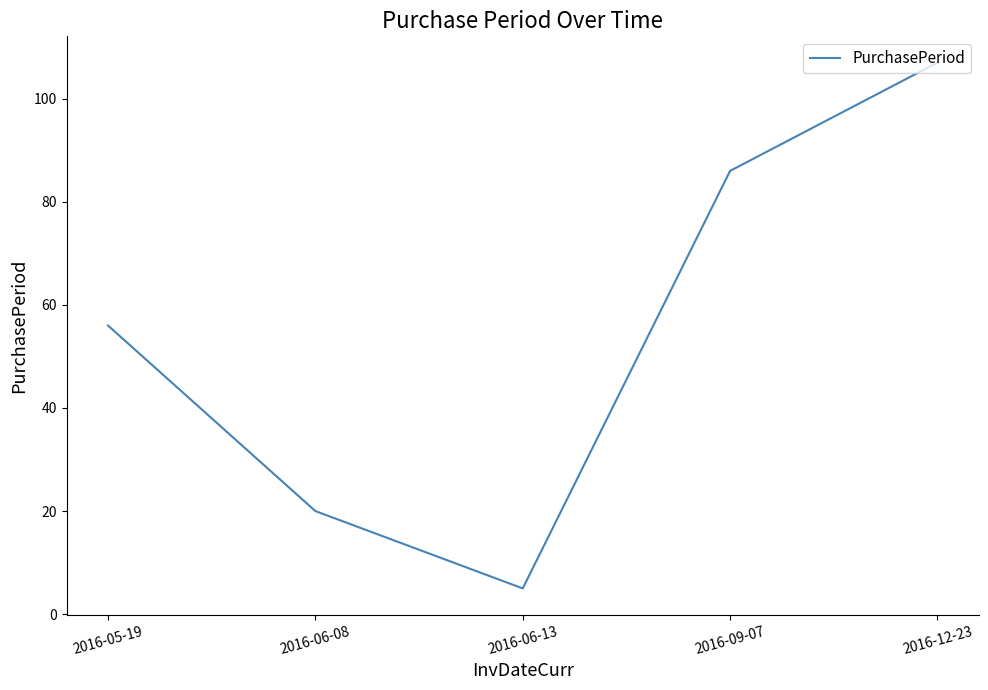

Which label corresponds to the smallest value in the chart?

2016-06-13